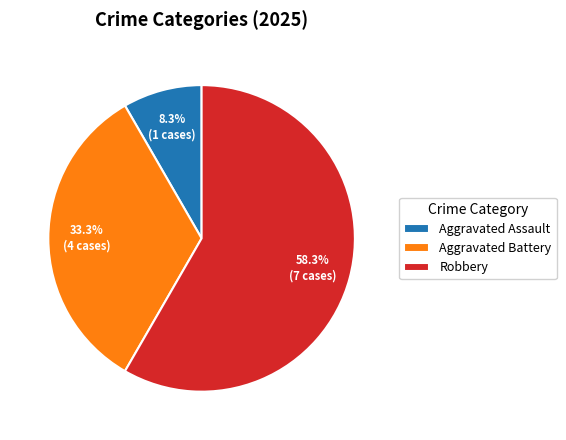

To the nearest percent, what is the difference between the Aggravated Assault and Robbery slice percentages?

50%